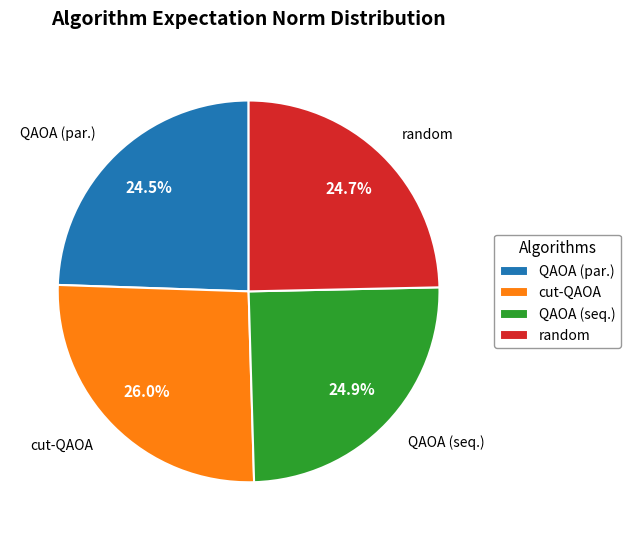

Is there a majority slice in this chart?

No